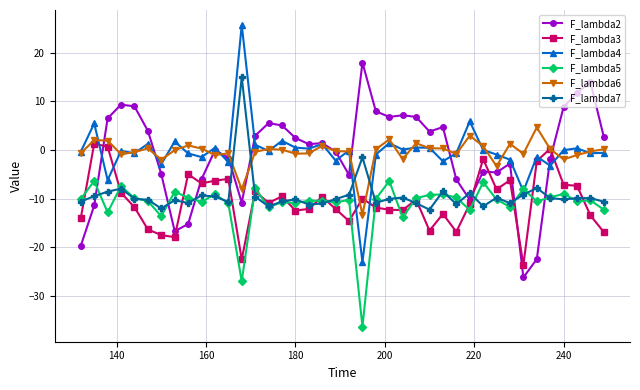

List the series in order of their peak value, highest first.

F_lambda4, F_lambda2, F_lambda7, F_lambda6, F_lambda3, F_lambda5